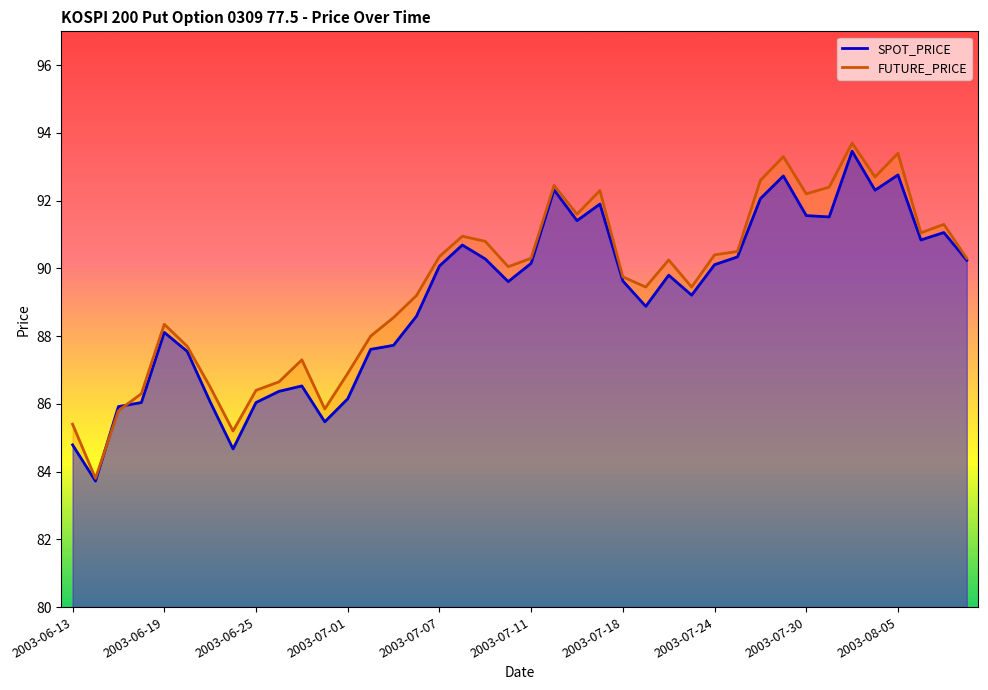

What value does the FUTURE_PRICE series have at 2003-08-06?

91.0